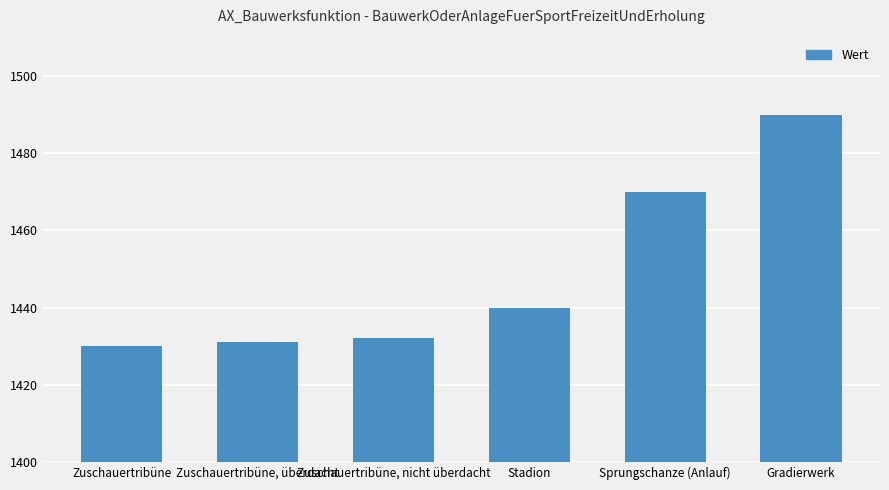

Approximately how many times larger is the value at Gradierwerk compared to Zuschauertribüne, überdacht?

1.0